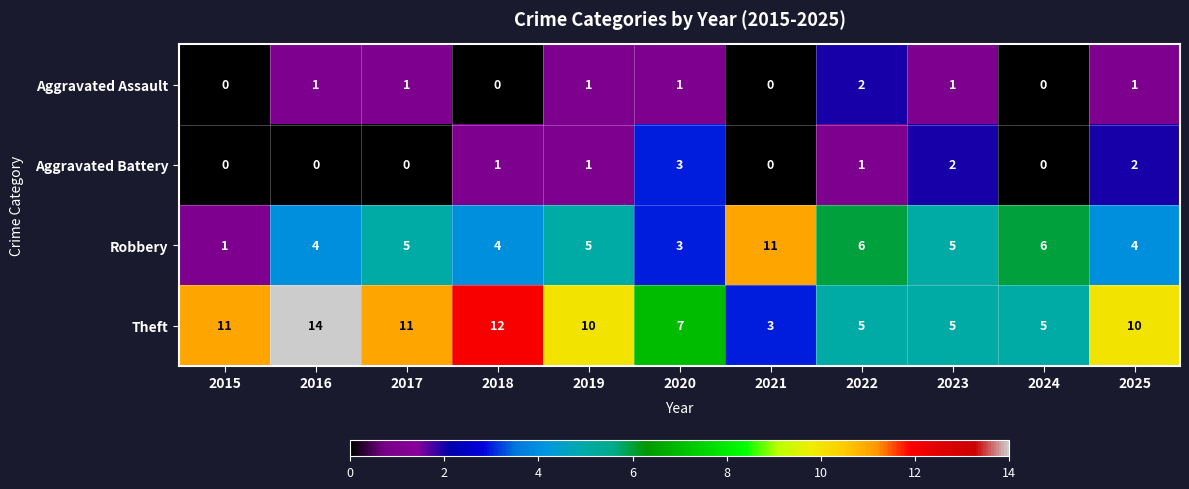

The value of Aggravated Battery at 2021 is 0. True or false?

True